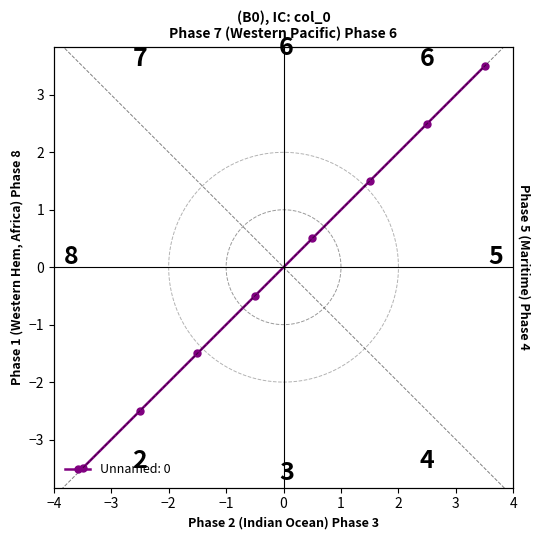

Count the number of data series in this chart.

1